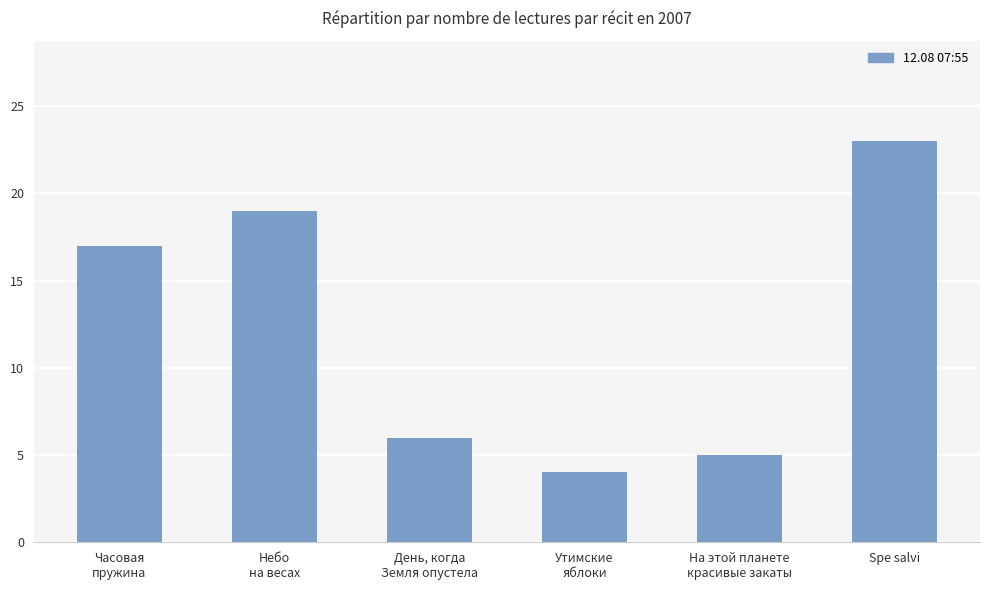

What is the value of the 2nd bar from the left?

19